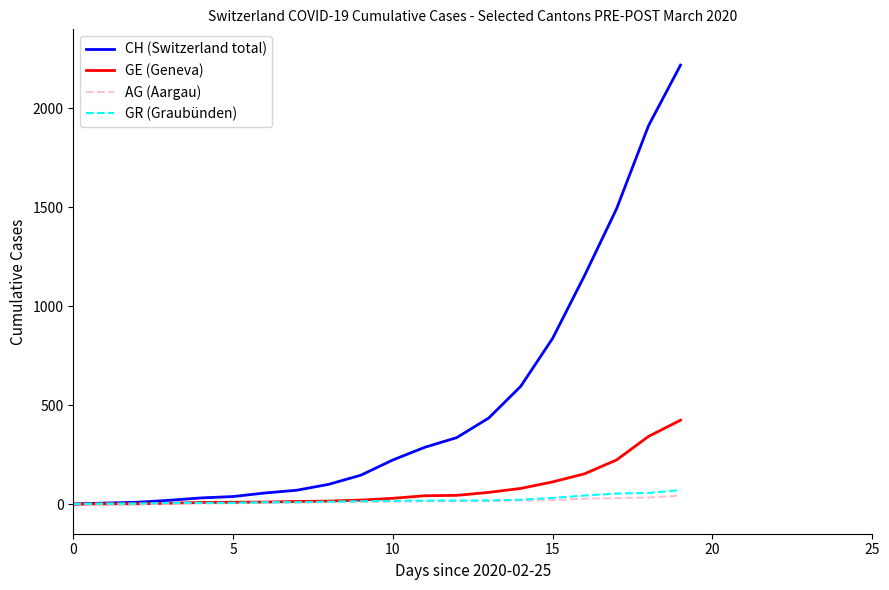

Which series has the widest spread of values?

CH (Switzerland total)